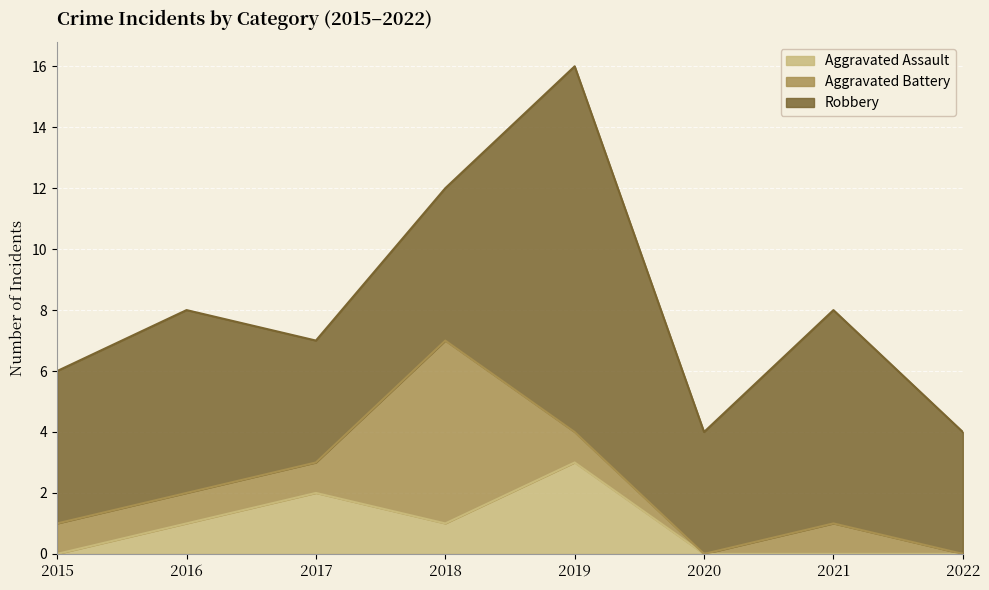

Count the Aggravated Battery values in the range 1 to 2.

5